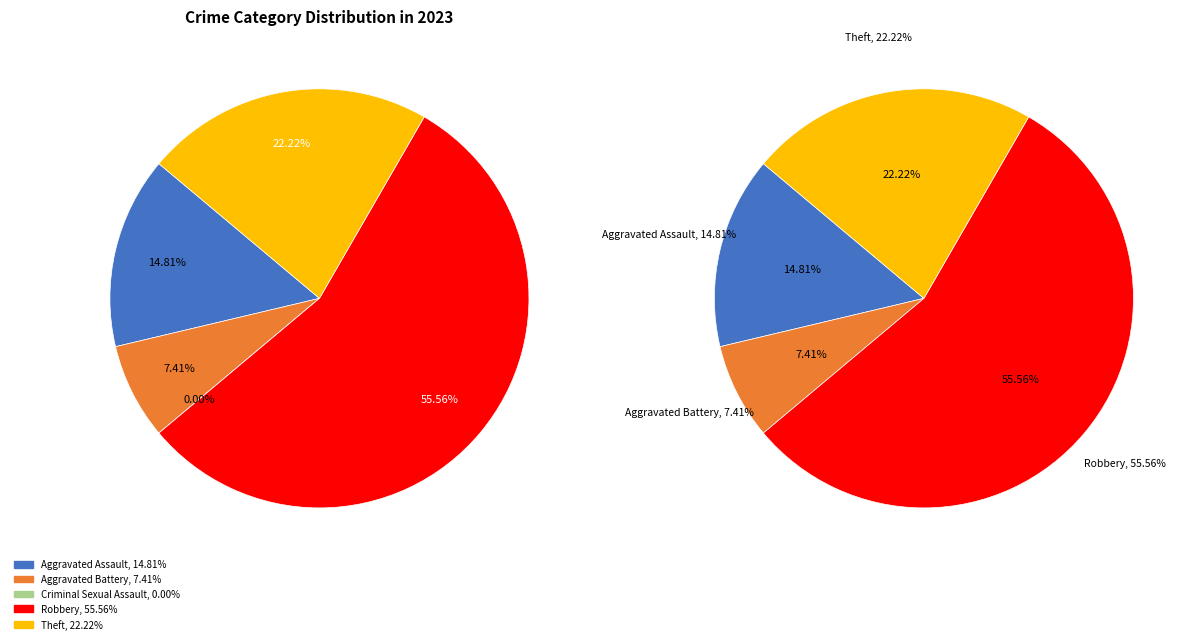

Rank the categories by value from highest to lowest.

Robbery, Theft, Aggravated Assault, Aggravated Battery, Criminal Sexual Assault